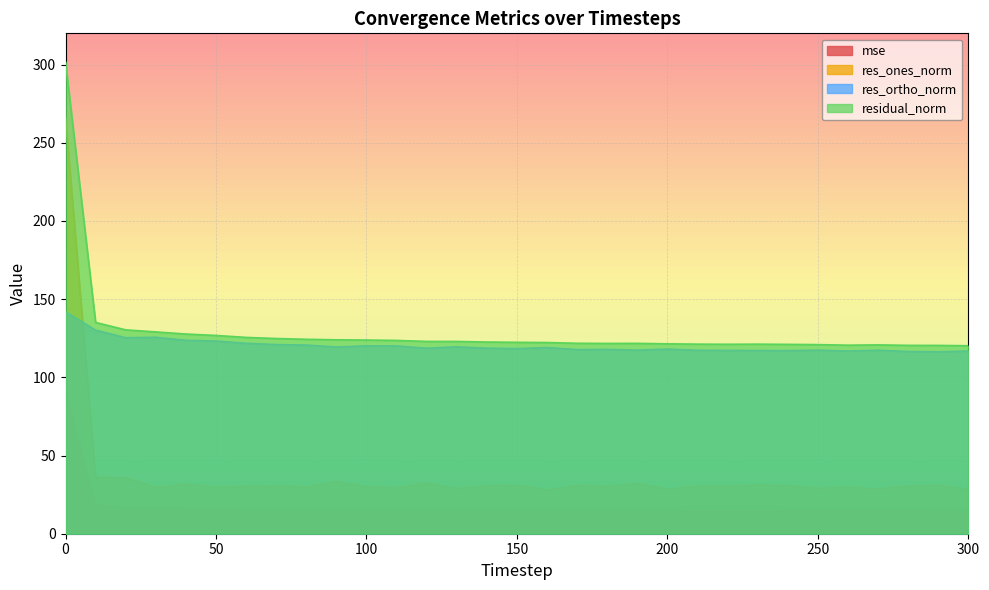

How many interior local peaks does the residual_norm series have?

3